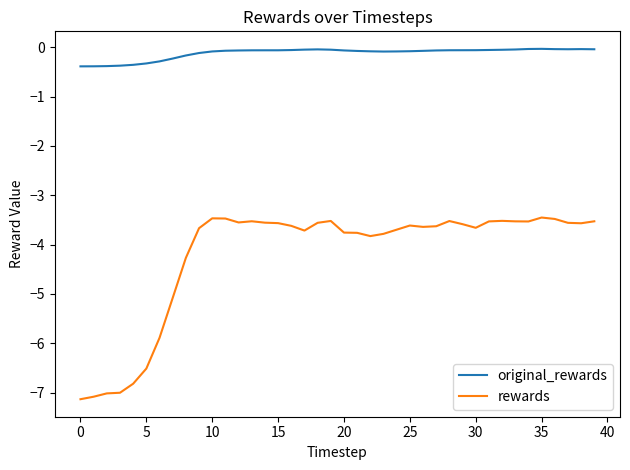

True or false: rewards and original_rewards intersect in this chart.

False